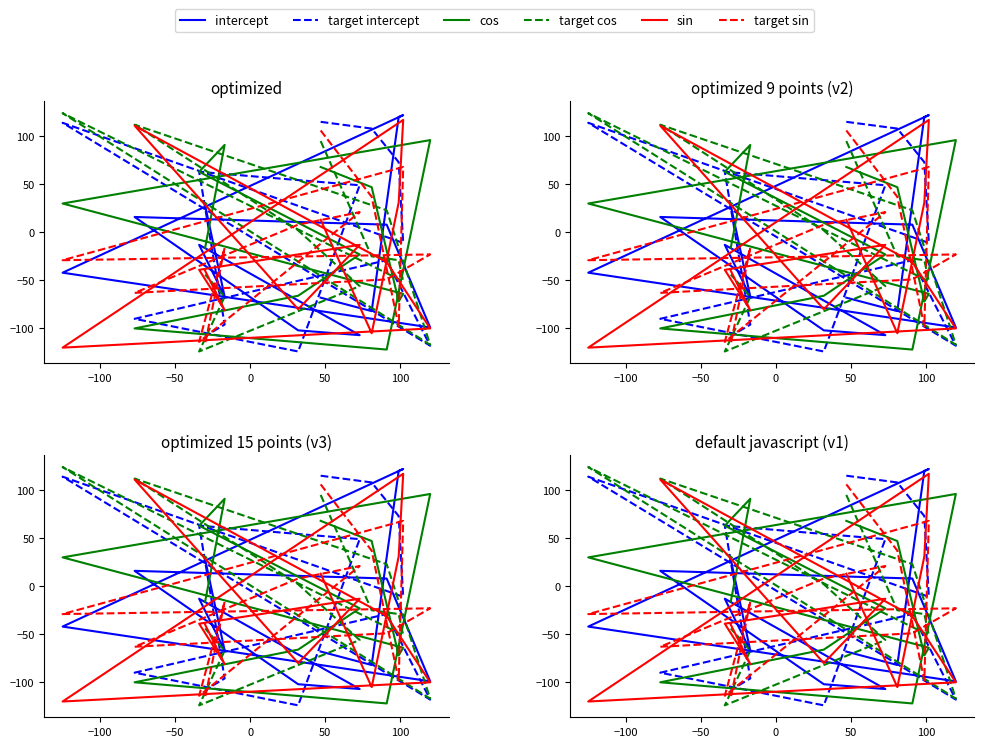

In target cos, how many points are lower than both neighbors (excluding endpoints)?

3